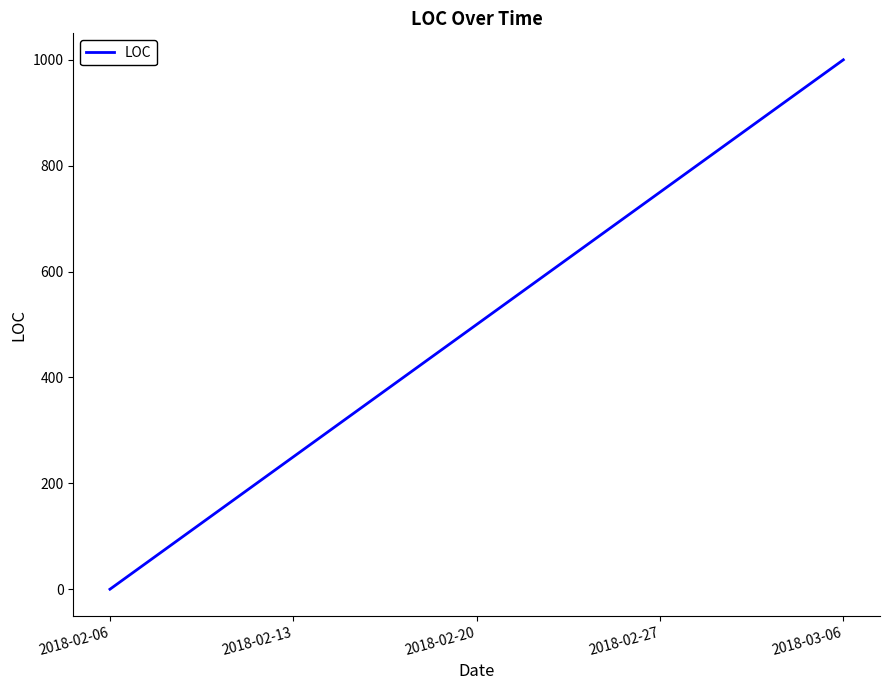

Count the number of data series in this chart.

1